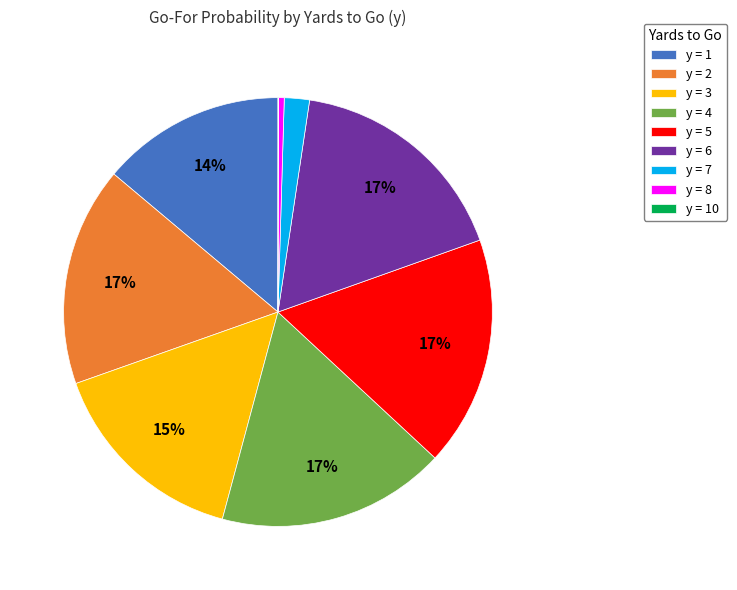

Combined, do y = 5 and y = 4 account for over 50%?

No